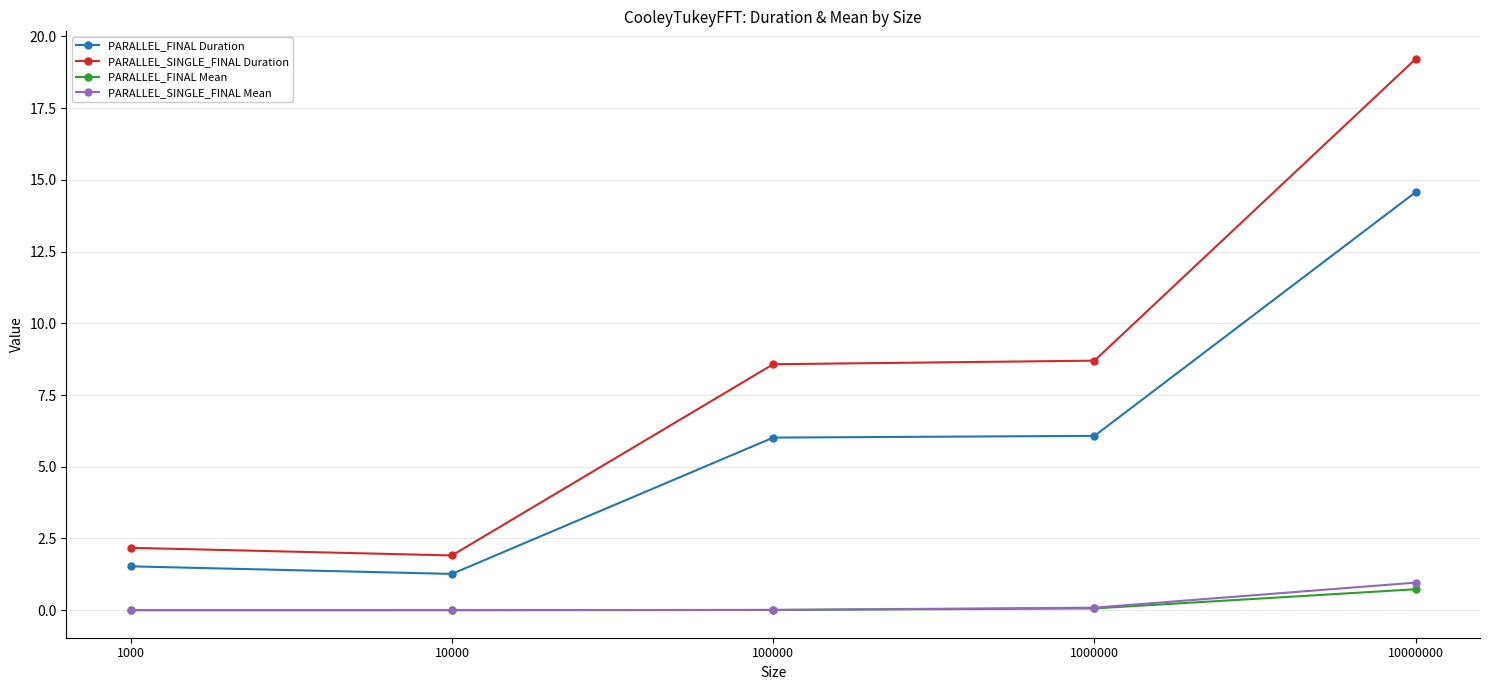

Read the PARALLEL_FINAL Duration value at 10000.

1.3